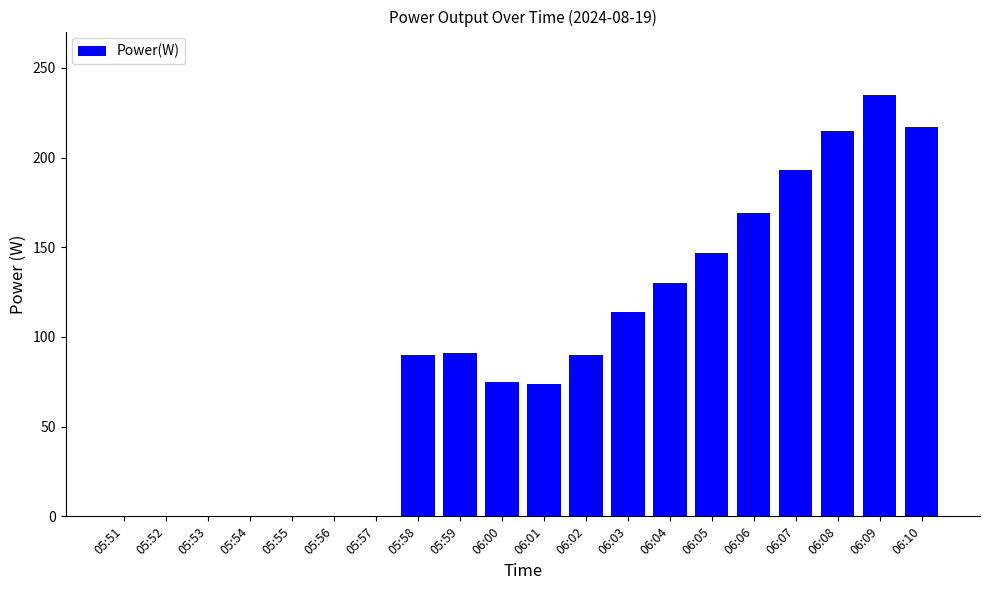

What is the average value?

92